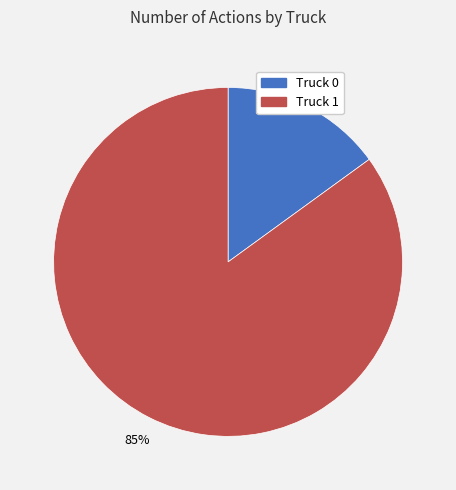

To the nearest percent, what percentage of the pie is Truck 0?

15%